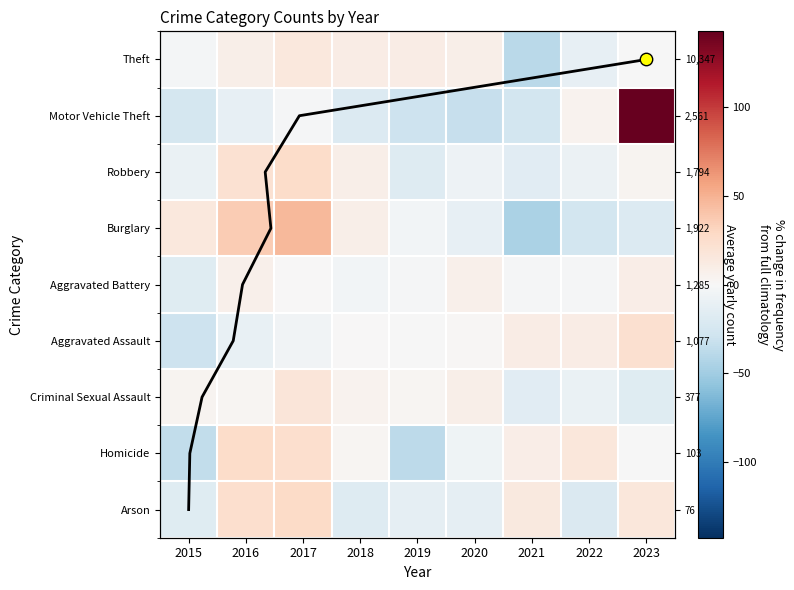

True or false: Robbery has a value of -9.6 at 2020.

False